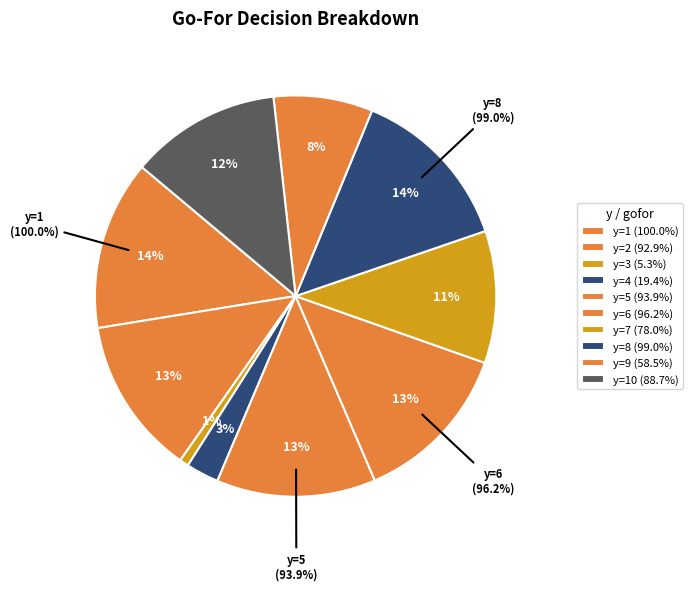

To the nearest percent, what percentage of the pie is y=1?

14%